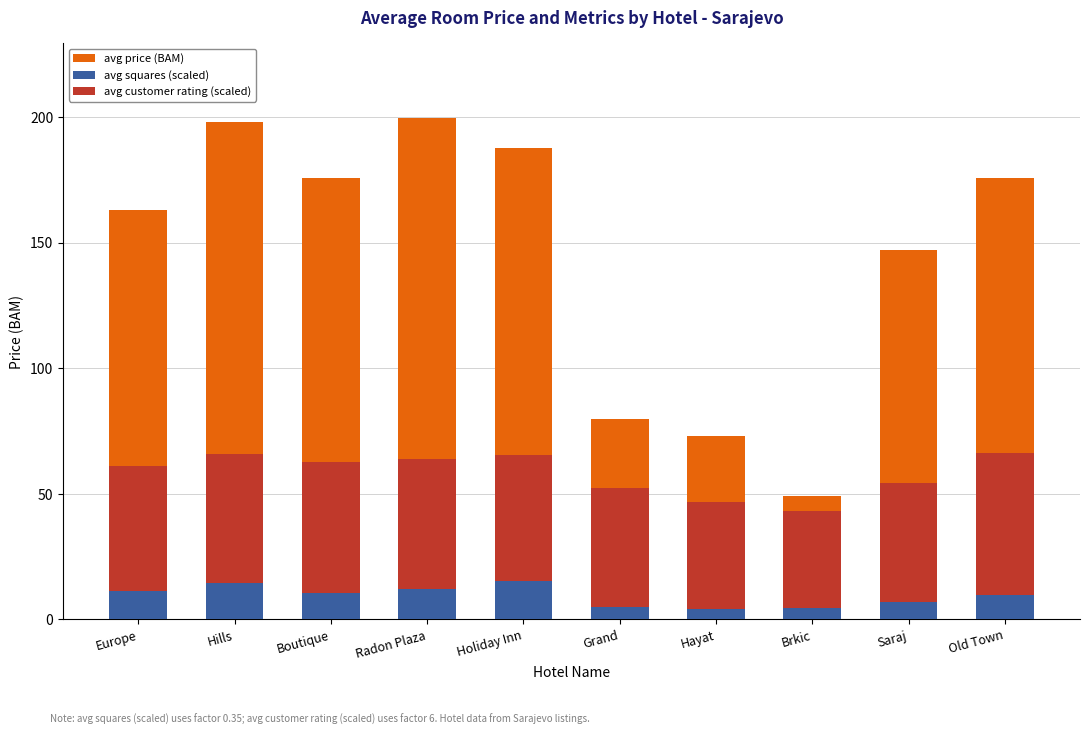

List the series in order of their overall mean, highest first.

avg price (BAM), avg customer rating (scaled), avg squares (scaled)